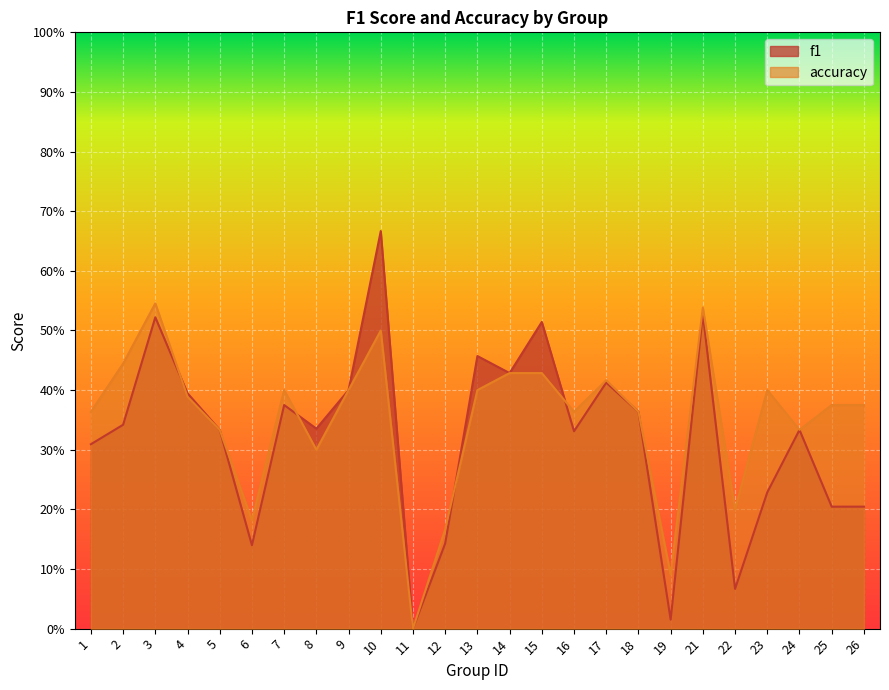

What value does the f1 series have at 24?

0.3